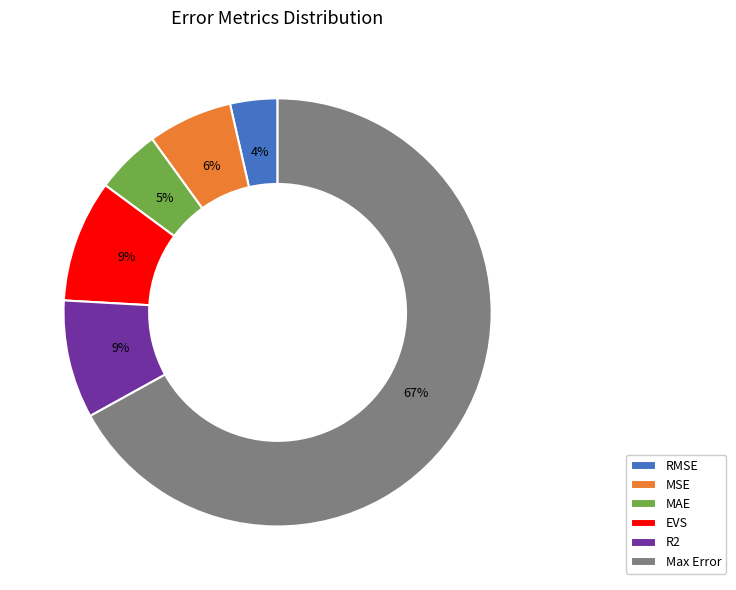

Is there a majority slice in this chart?

Yes